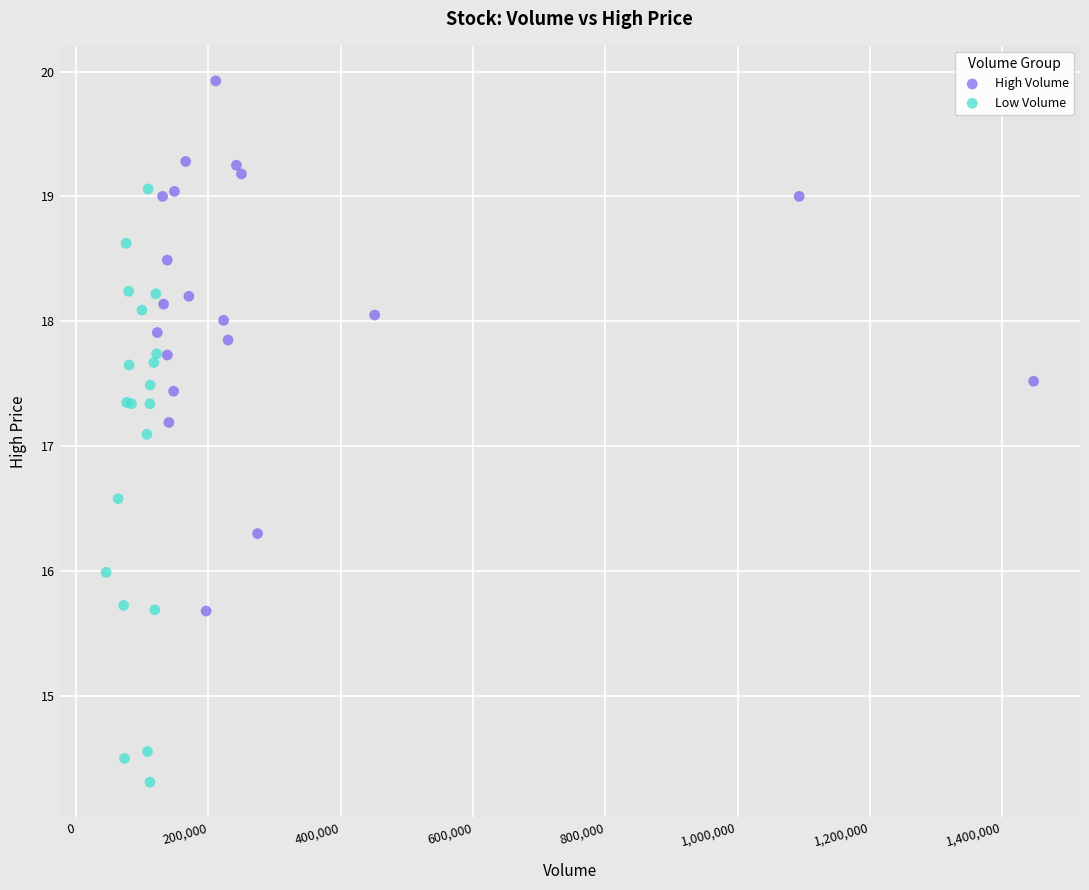

Which series has the widest spread of Y values?

Low Volume